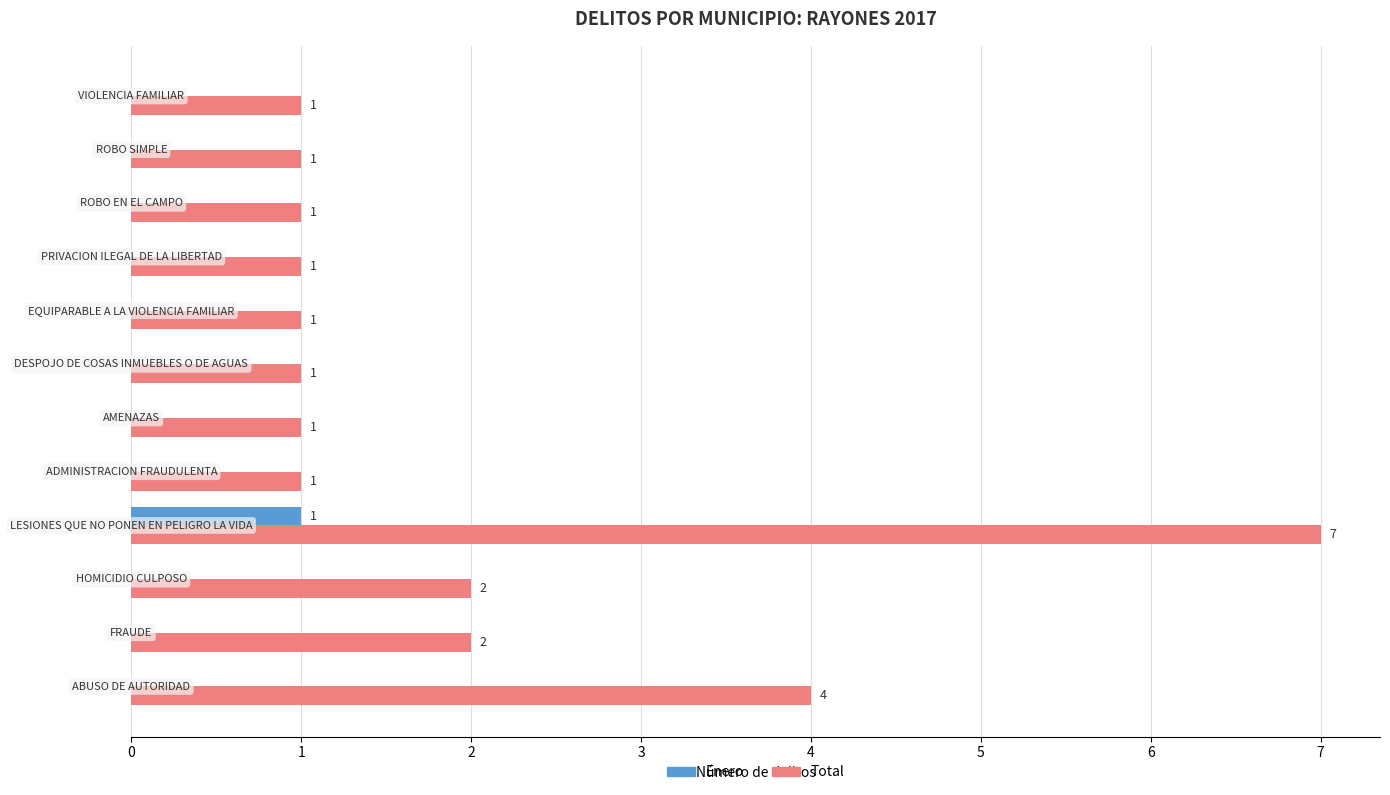

What are all the series names shown in the legend?

Enero, Total